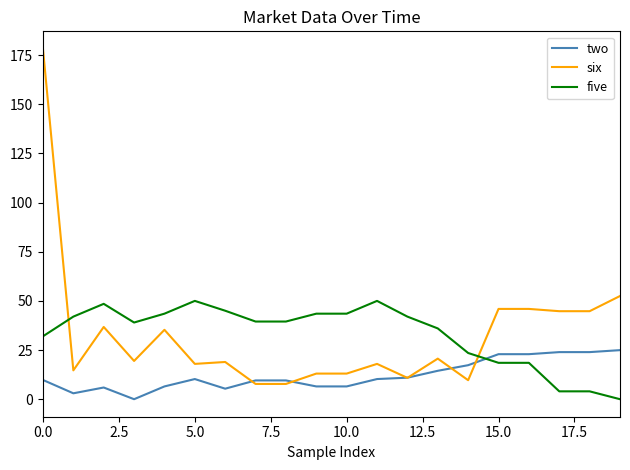

Rank the series by their maximum value, from highest to lowest.

six, five, two